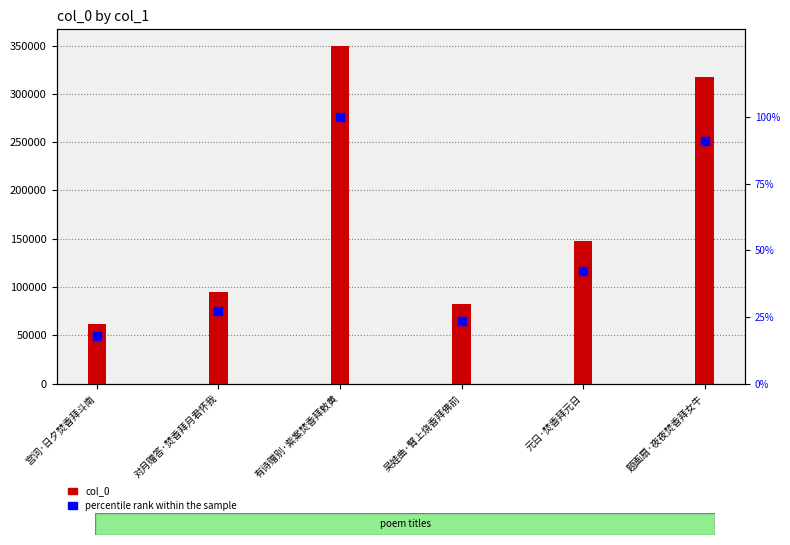

Which series has the largest total across all categories?

col_0